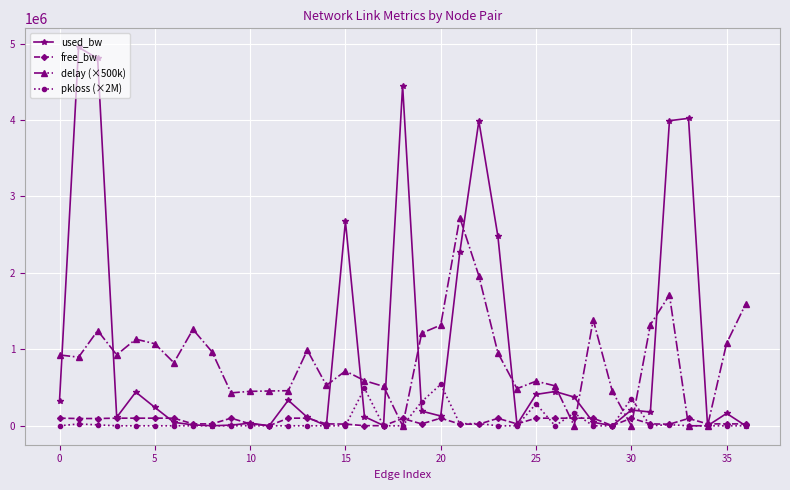

What is the highest value of the pkloss (×2M) series?

542006.0